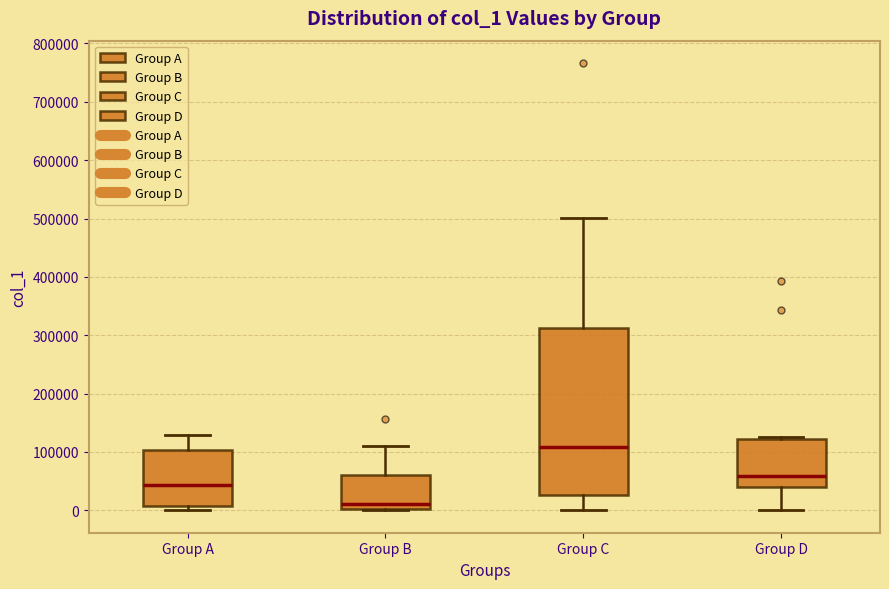

Which box is the tallest, from its lower edge to its upper edge?

Group C